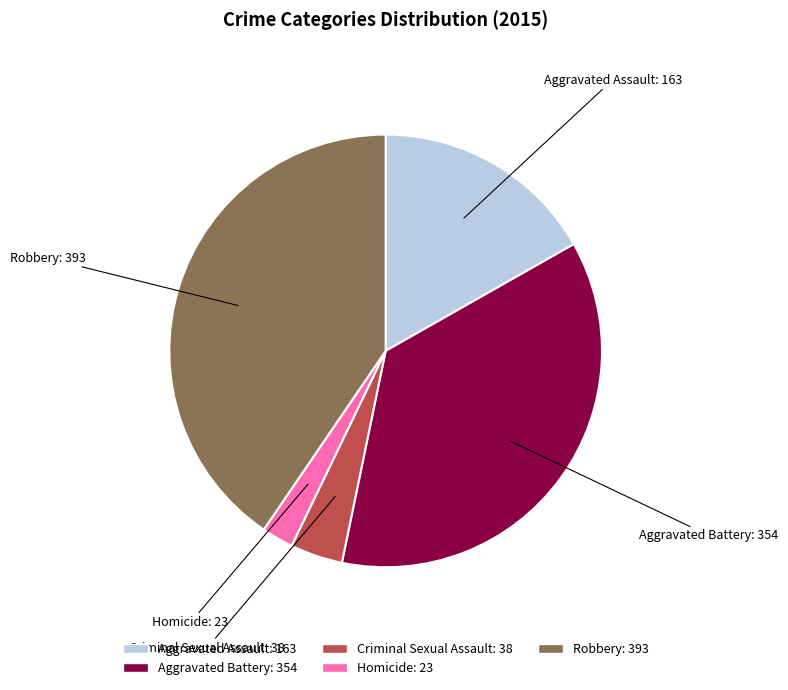

Which has a higher value, Aggravated Assault or Homicide?

Aggravated Assault